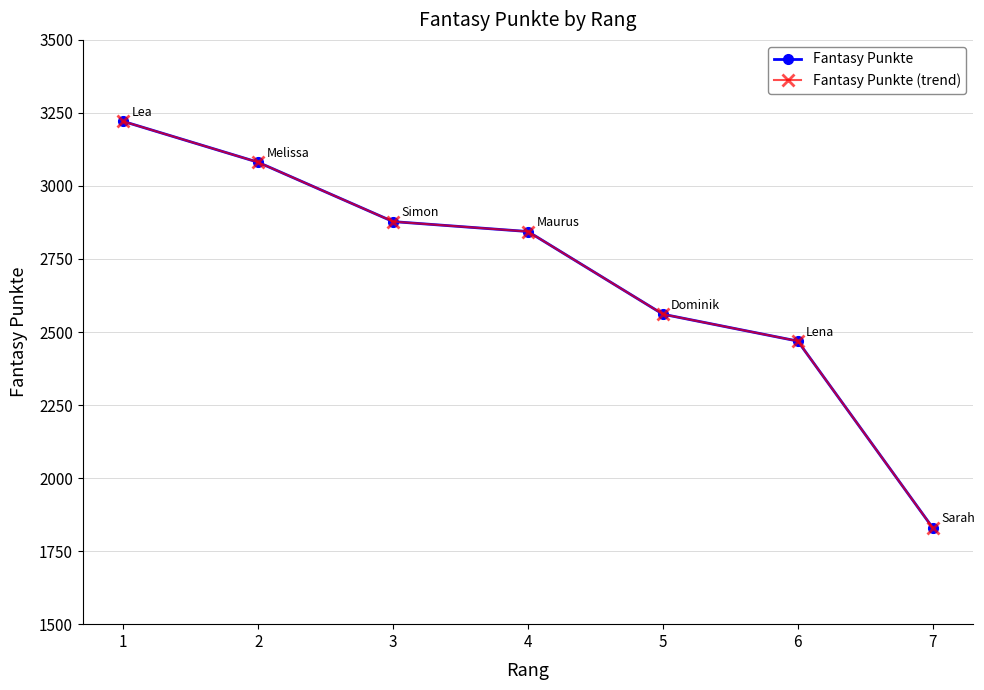

Reading right to left, list all the values displayed in this chart.

Fantasy Punkte: 1830	2469	2561	2844	2878	3081	3221
Fantasy Punkte (trend): 1830	2469	2561	2844	2878	3081	3221